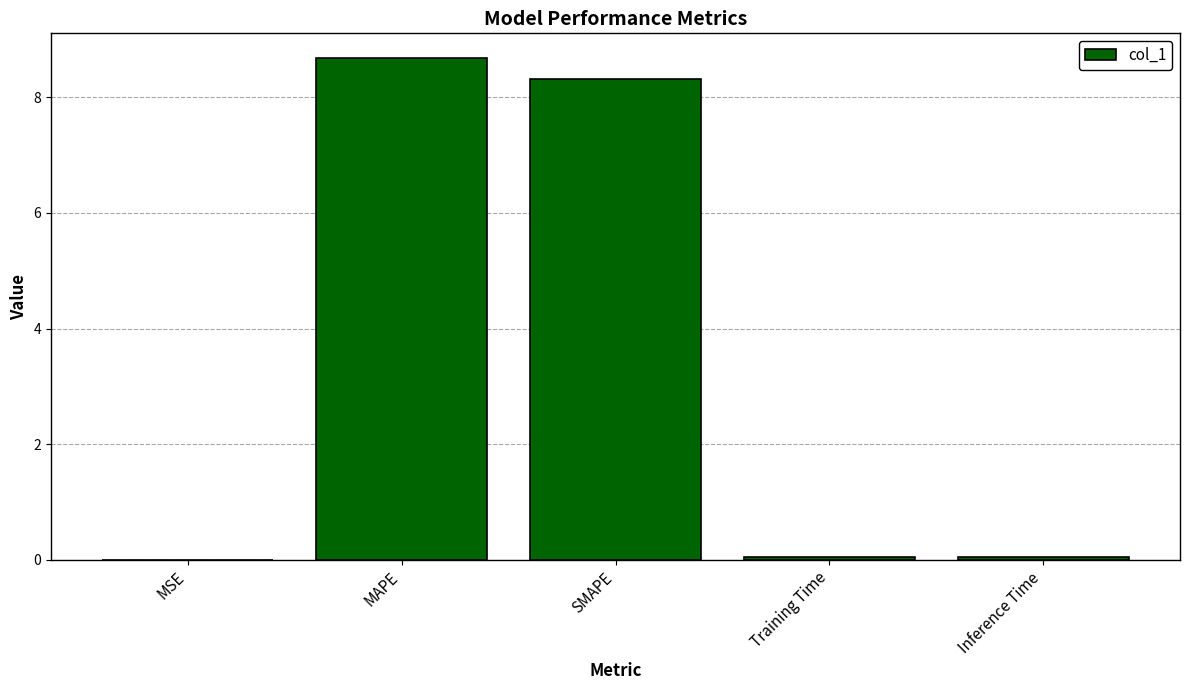

The value at Inference Time is 0.1. True or false?

True